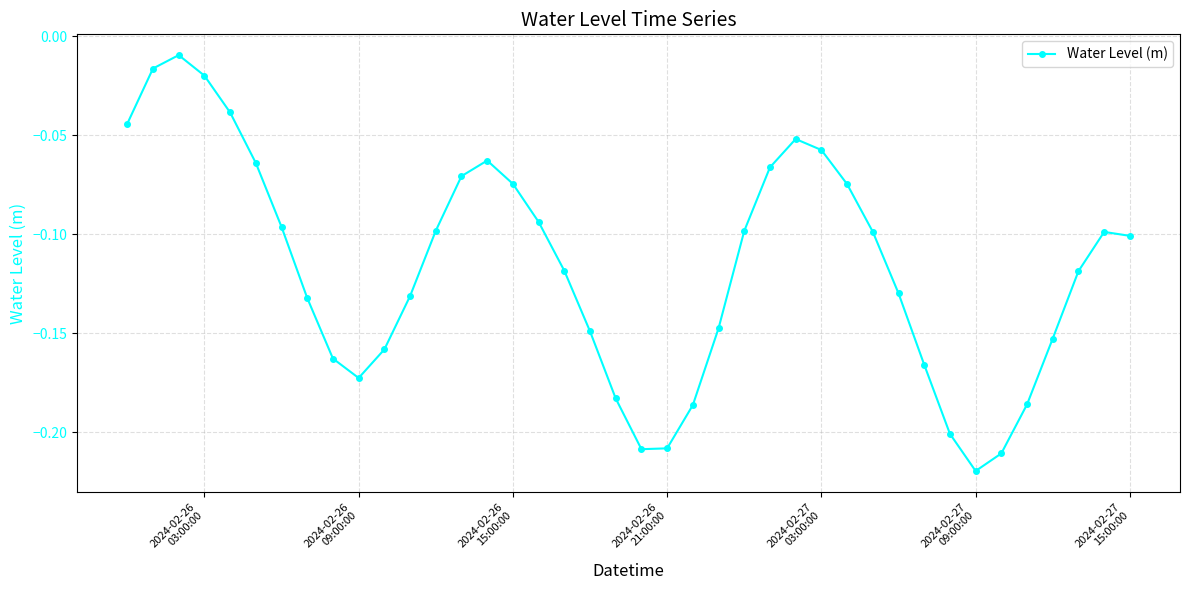

Does the chart have visible grid lines?

Yes